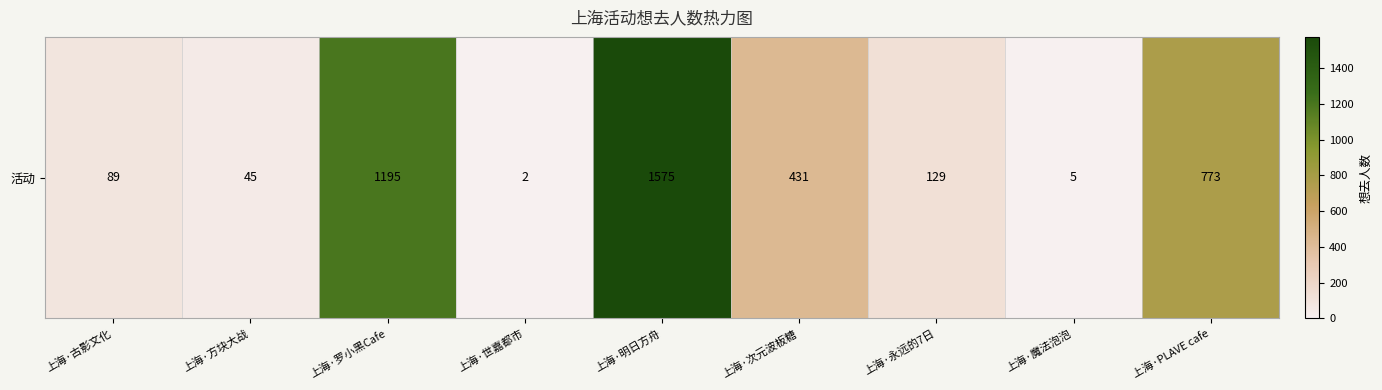

The chart shows a value of 710 at 上海·次元波板糖. True or false?

False